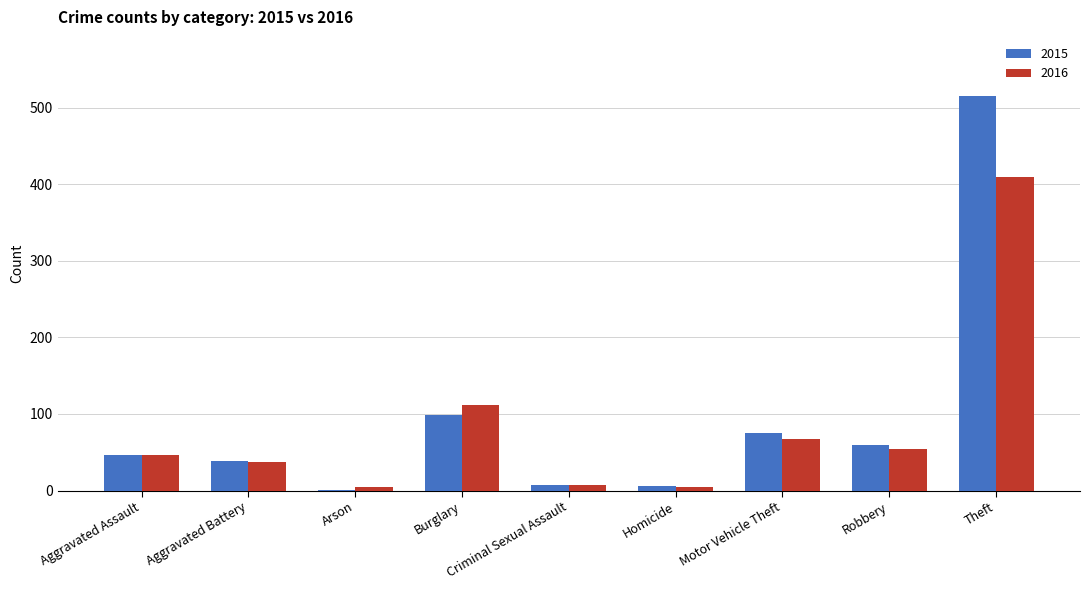

The value of 2016 at Aggravated Battery is 19. True or false?

False